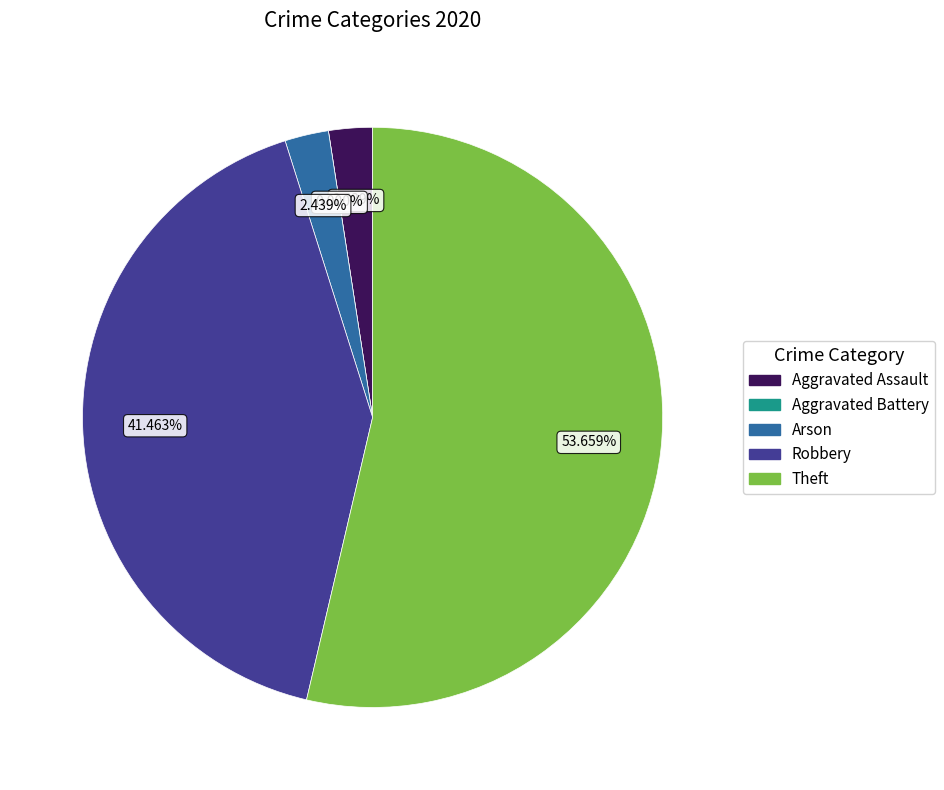

What is the majority slice?

Theft